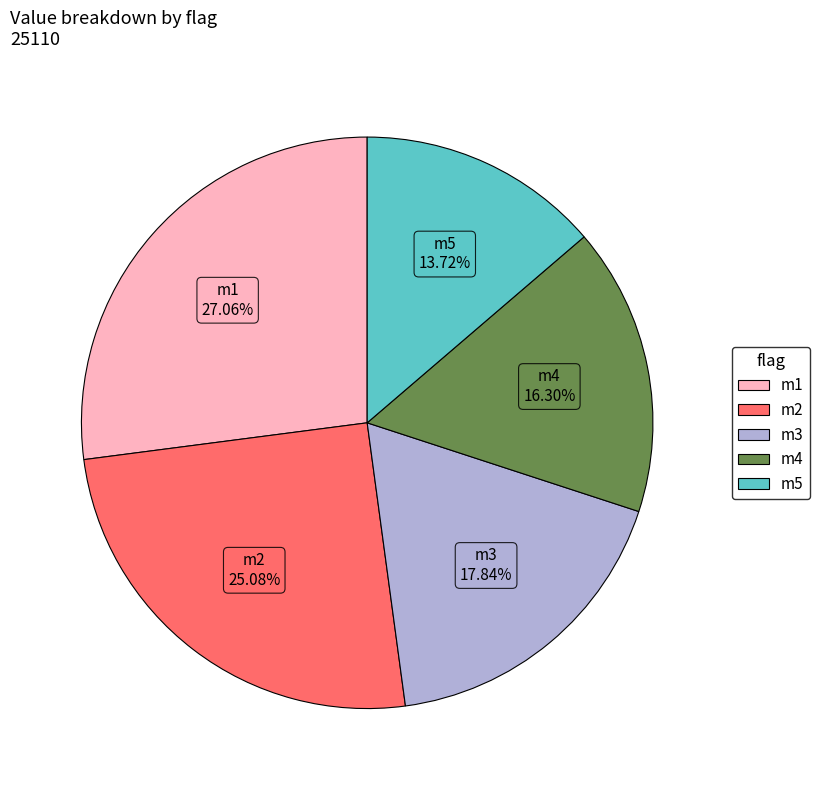

To the nearest percent, what is the difference between the m1 and m4 slice percentages?

11%